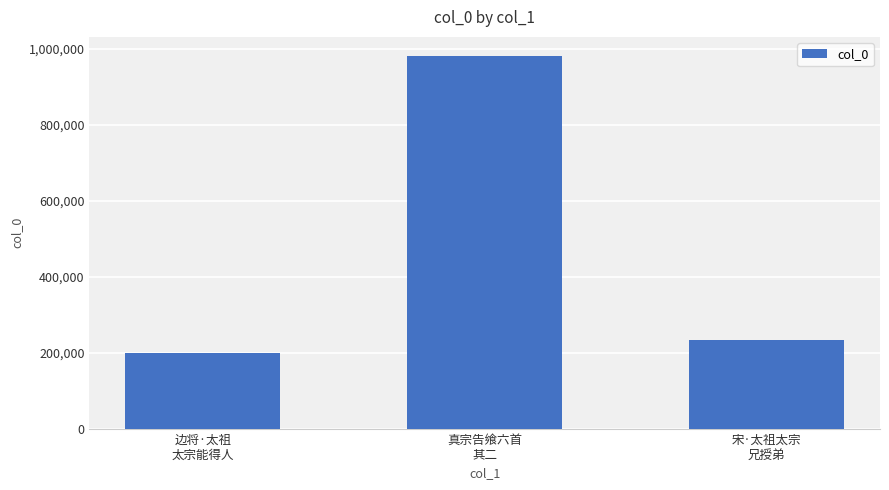

What is the label of the 1st bar from the left?

边将·太祖
太宗能得人